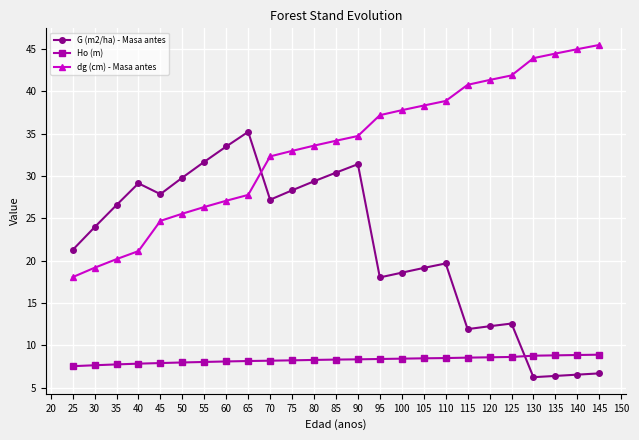

Which series changed the most between 100 and 125?

G (m2/ha) - Masa antes